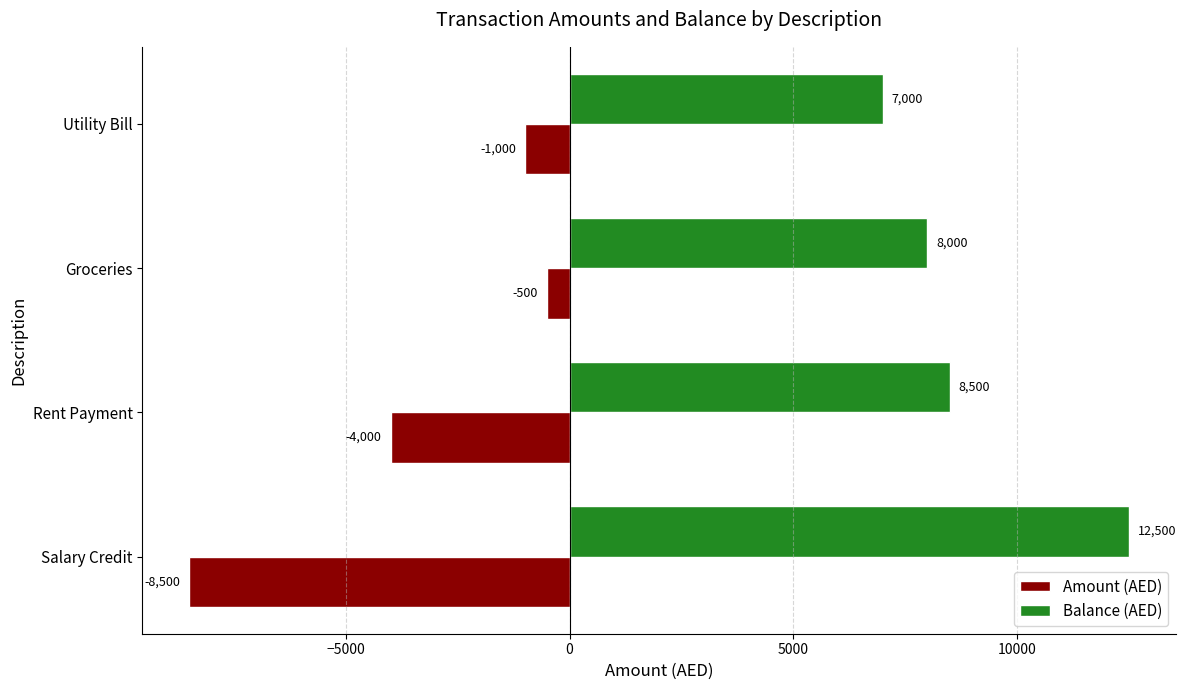

What is the average value of the Balance (AED) series?

9000